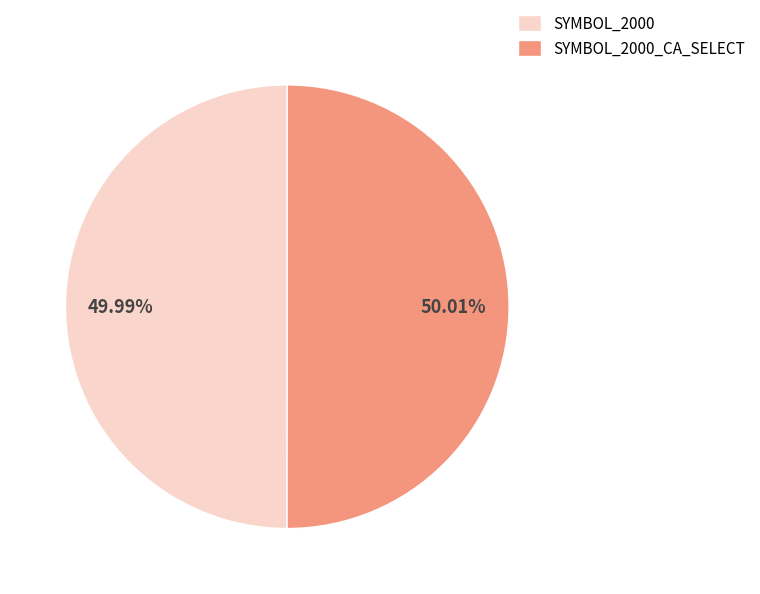

Is there a majority slice in this chart?

Yes